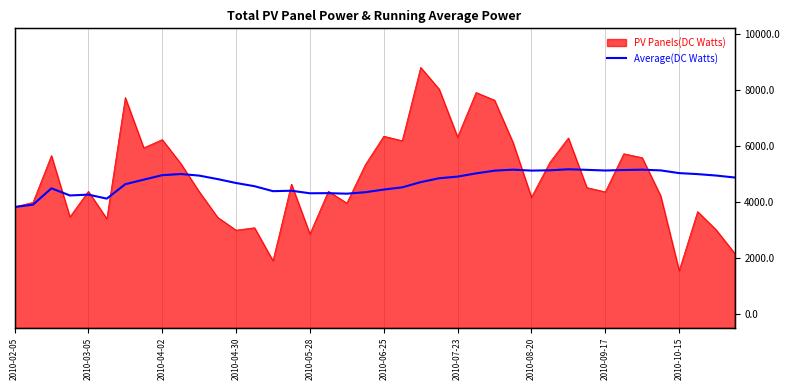

The value at 17 is 5017.6. True or false?

True